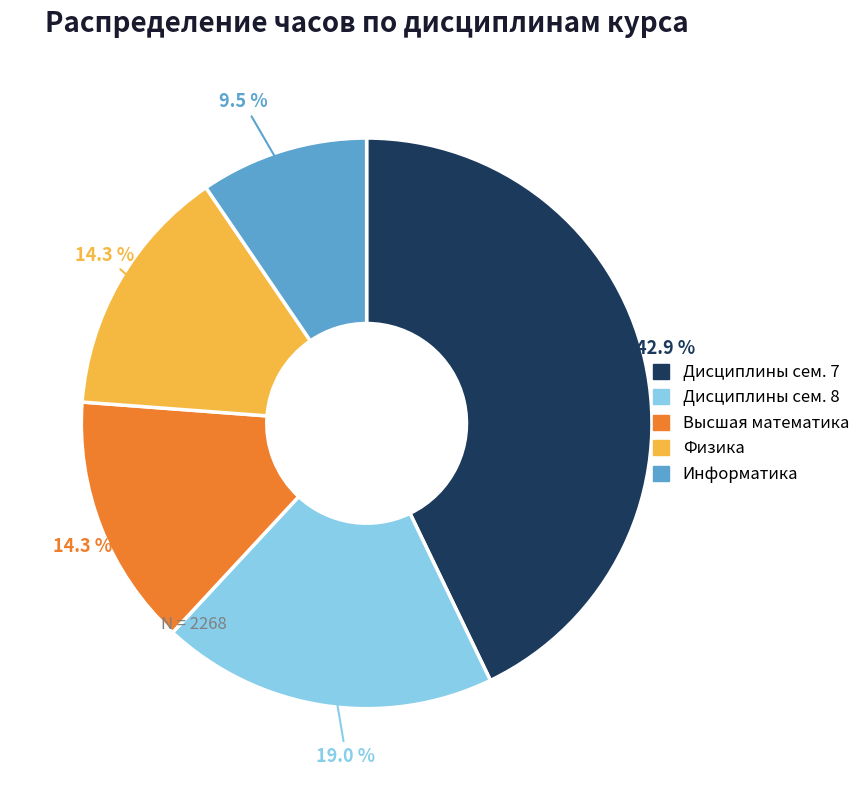

How many slices are in this pie chart?

5